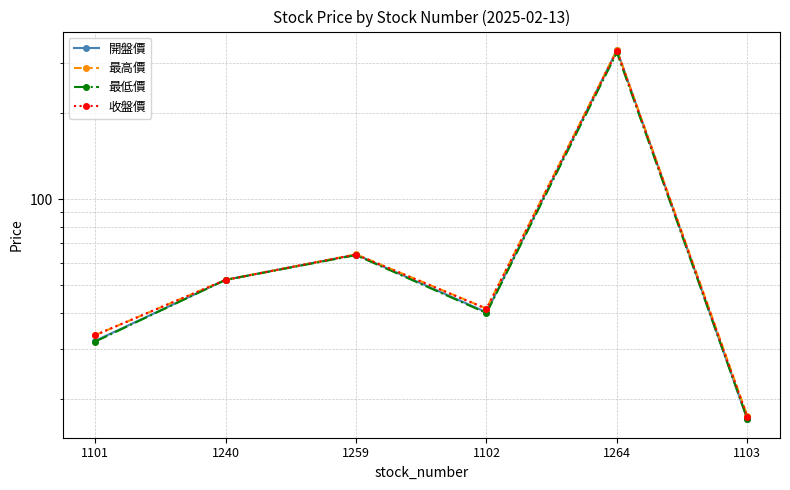

What is the difference between the highest and lowest values at 1264?

6.5